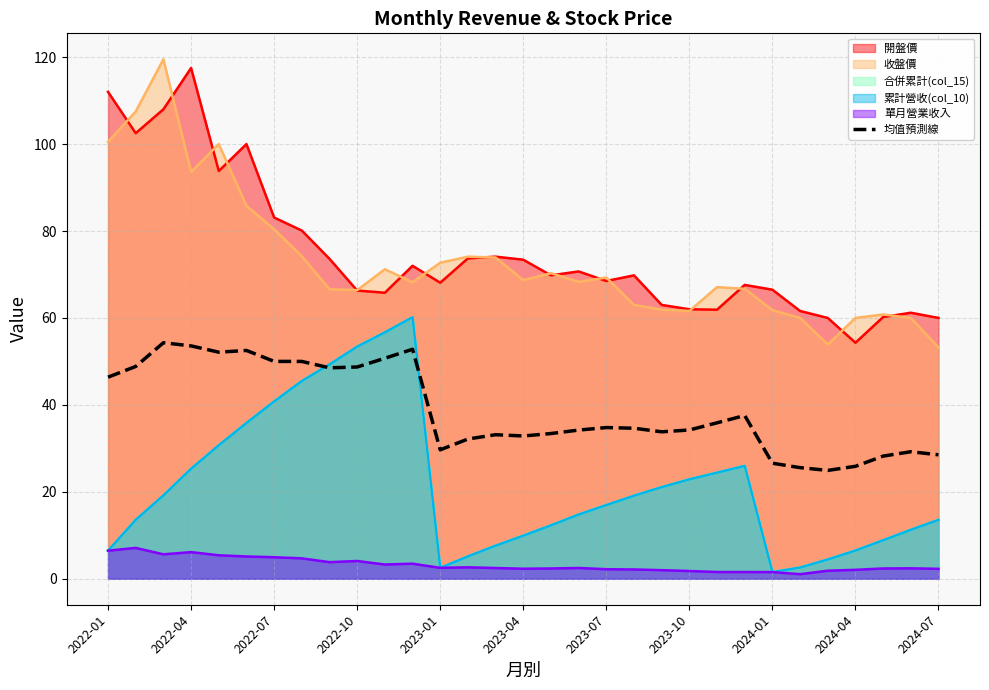

Does the chart have visible grid lines?

Yes